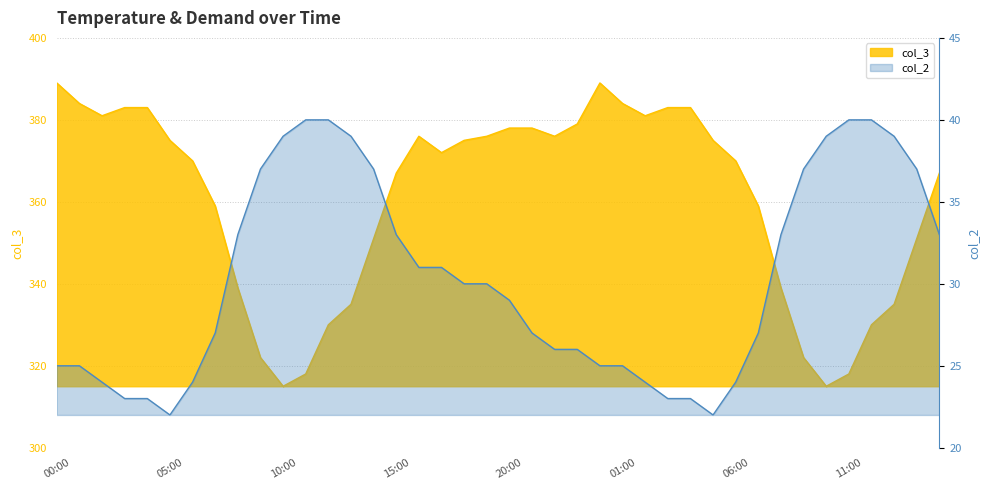

True or false: col_2 and col_3 cross at least once.

False